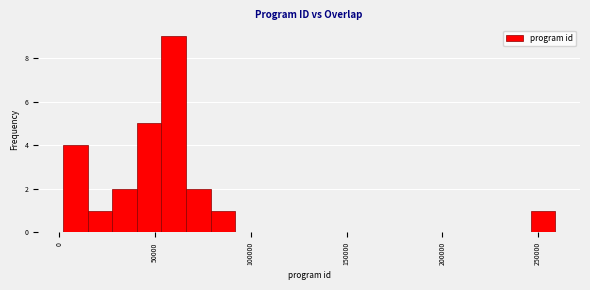

Around what value on the x-axis is the tallest bar? Give the approximate position of its centre, as read against the axis.

60000